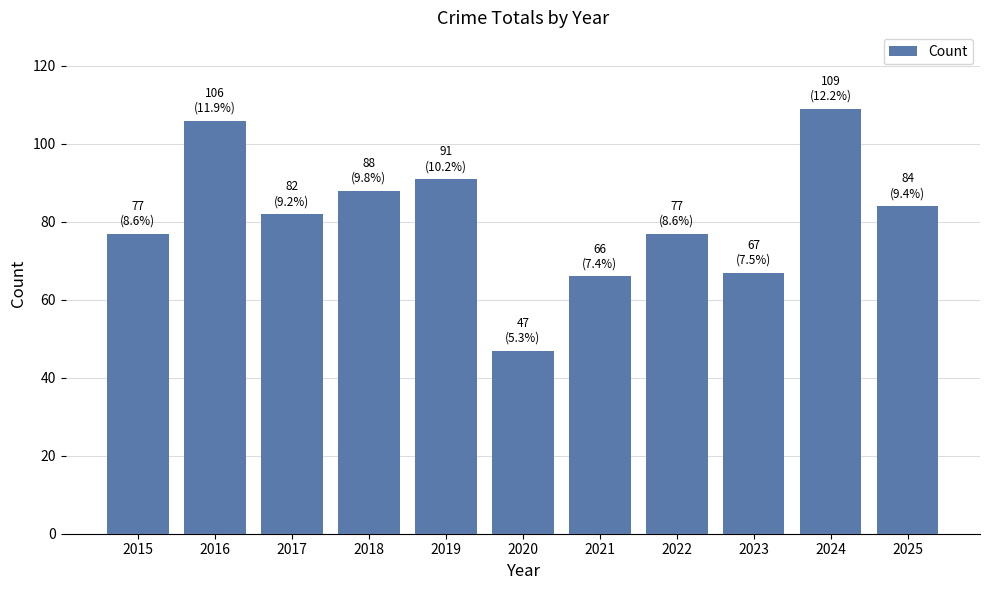

Between 2025 and 2021, which is larger?

2025